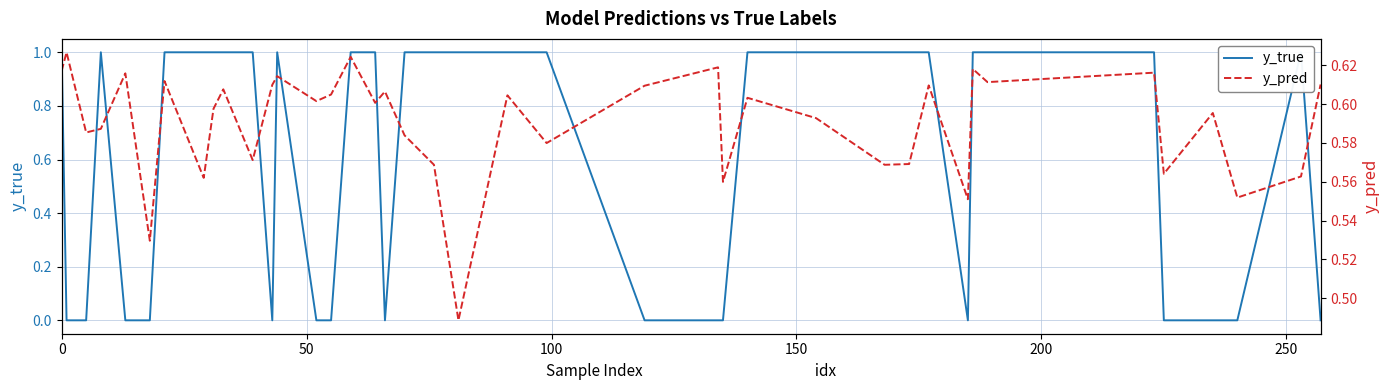

The y_pred series shows 0.6 at 100. True or false?

True